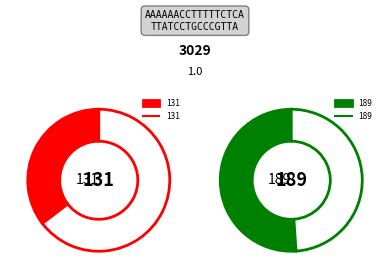

Count the number of slices in the pie.

4